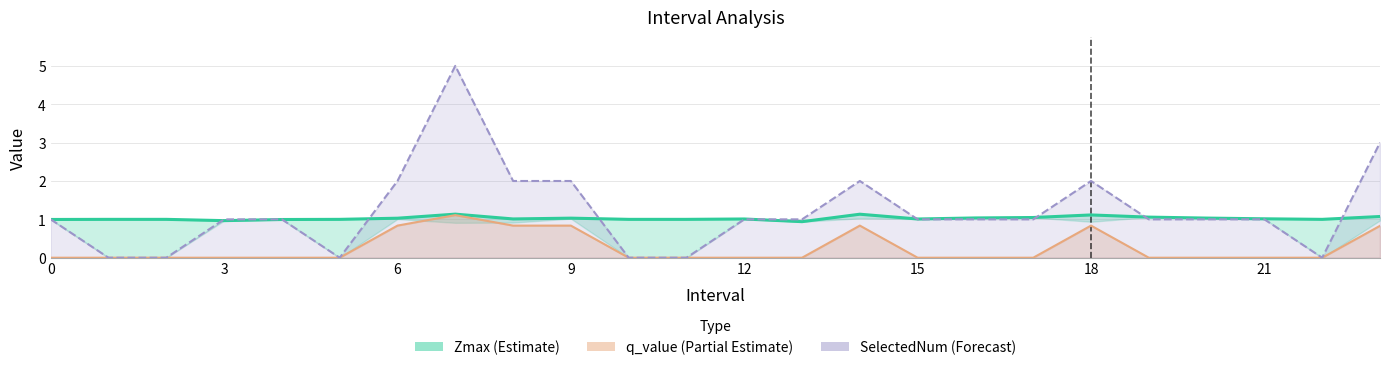

True or false: q_value (Partial Estimate) has a value of 0.0 at 0.

True